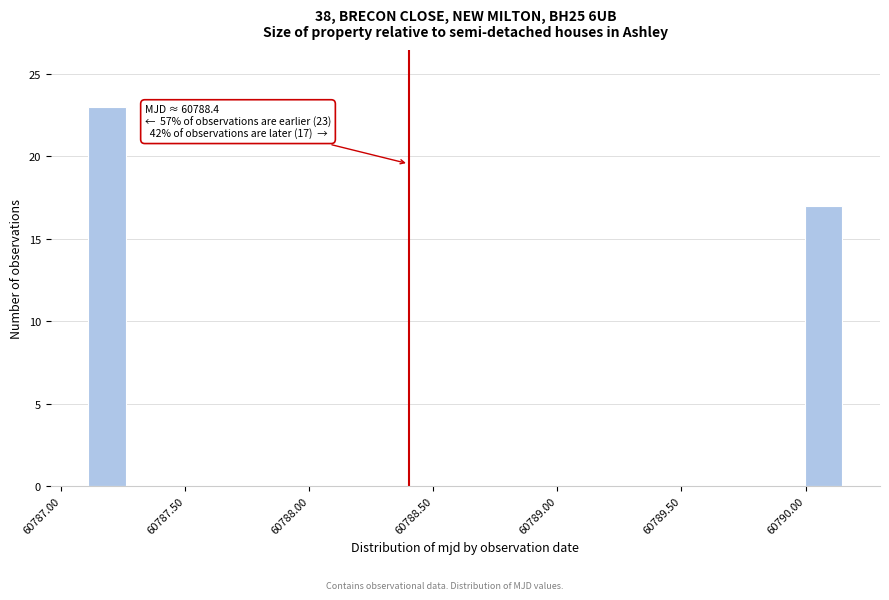

Read against the x-axis, roughly where is the centre of the tallest bar?

60787.20